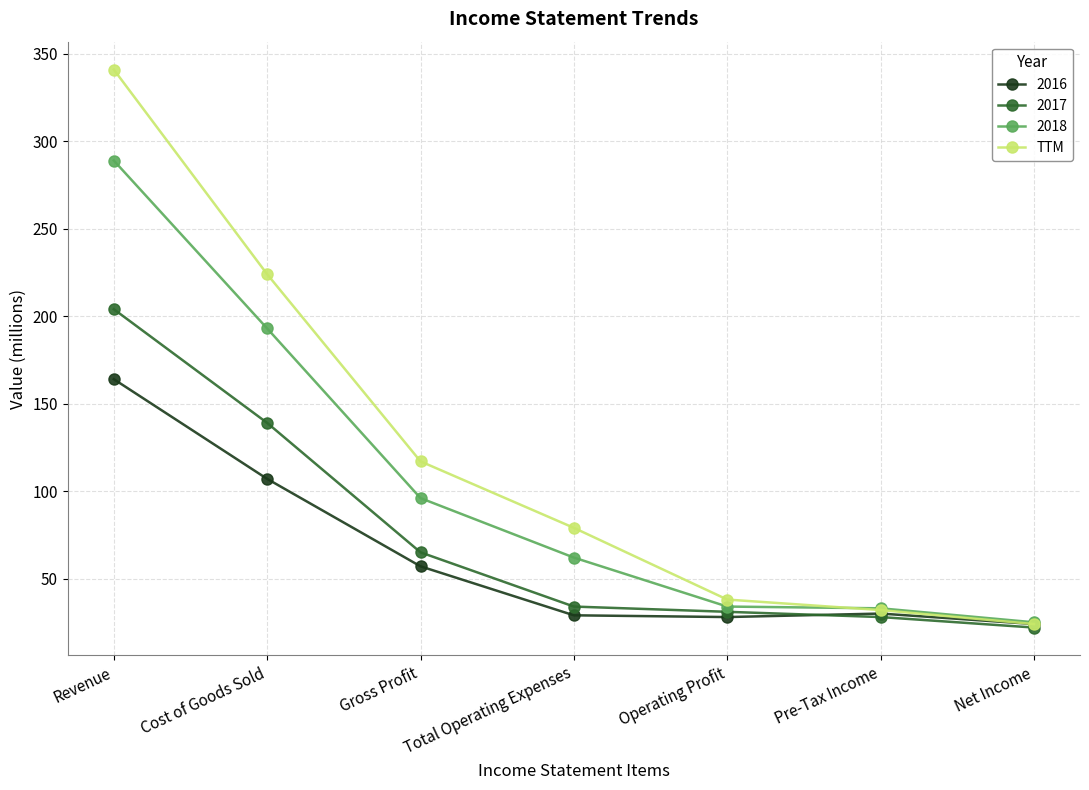

Which series has the widest spread of values?

TTM